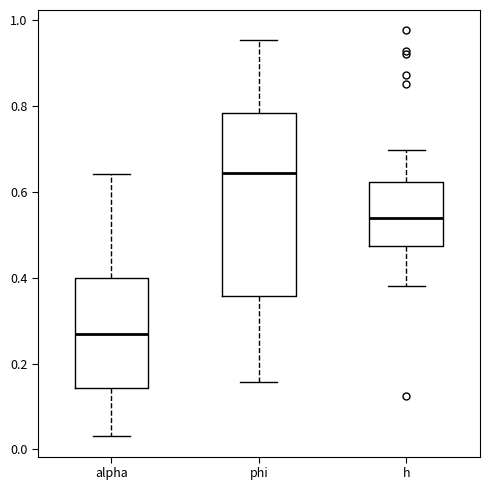

Comparing the boxes themselves (not the whiskers), which one is the tallest?

phi